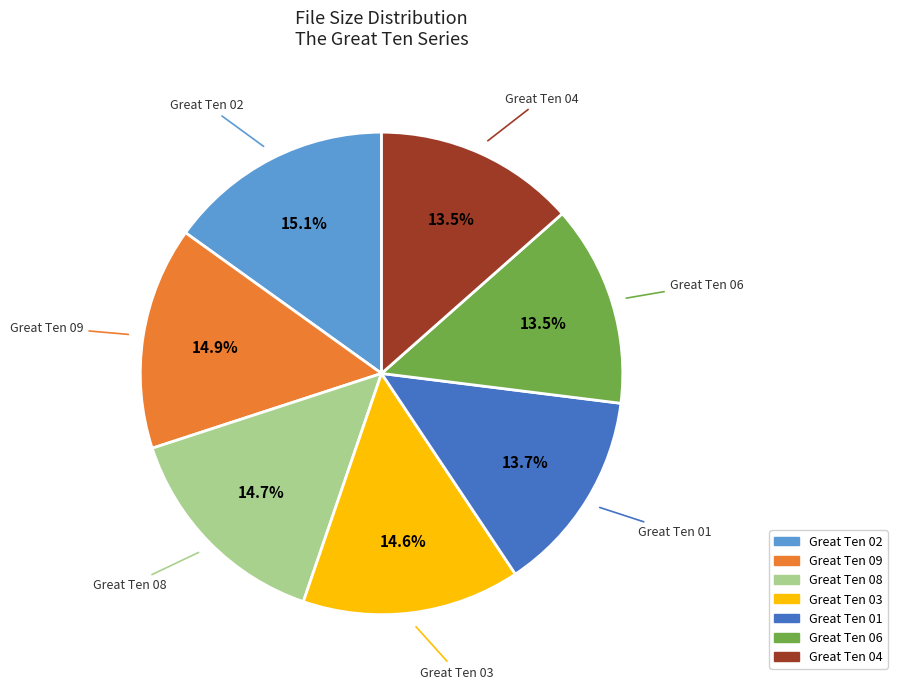

Does Great Ten 09 account for over 50% of the chart?

No